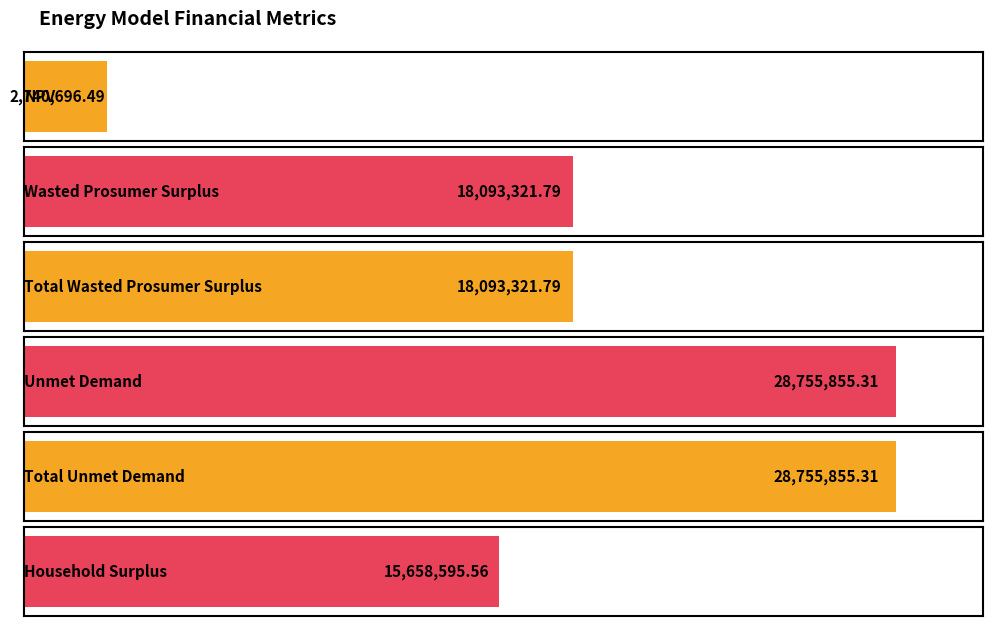

Reading right to left, transcribe all the data shown in this chart.

15658595.6	28755855.3	28755855.3	18093321.8	18093321.8	2740696.5